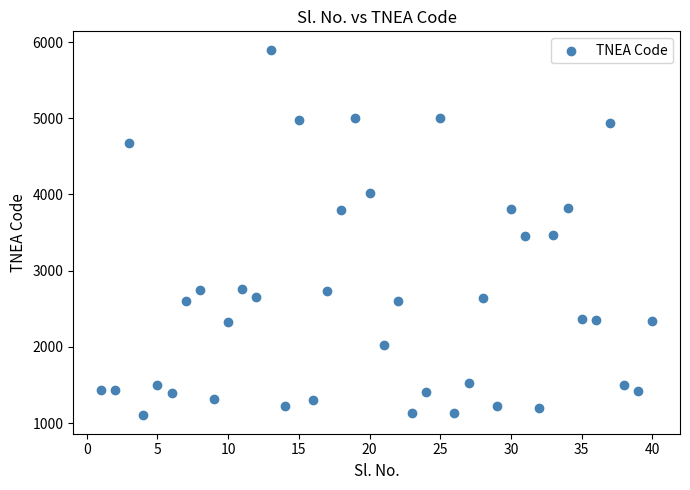

What is the range of Y values (max minus min)?

4800